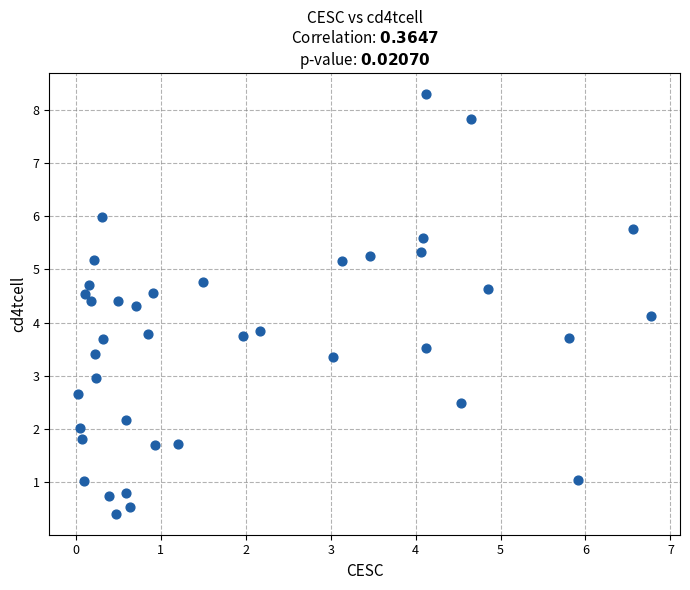

What is the range of Y values (max minus min)?

7.9